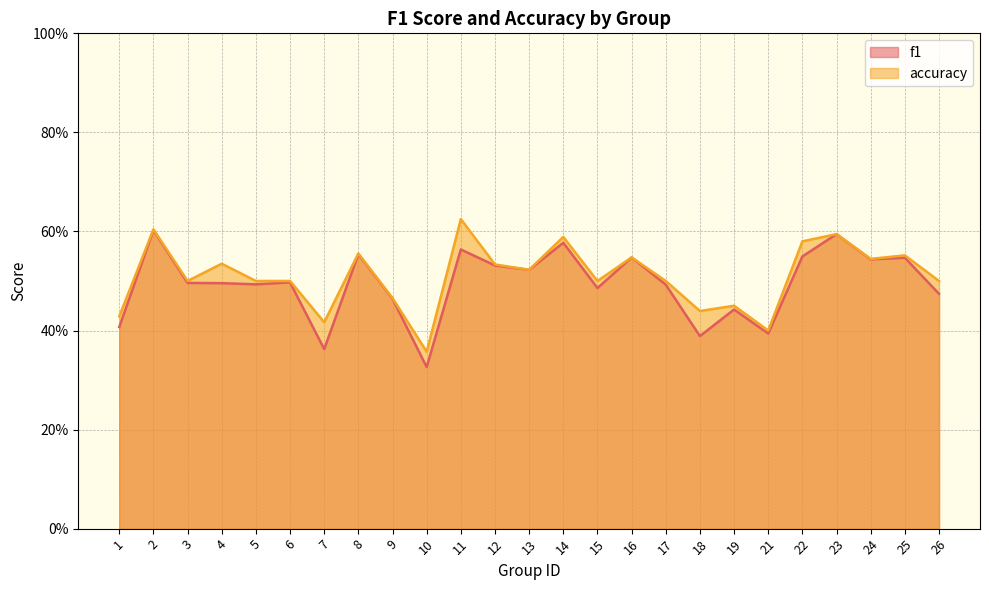

Rank the series by their average value, from lowest to highest.

f1, accuracy